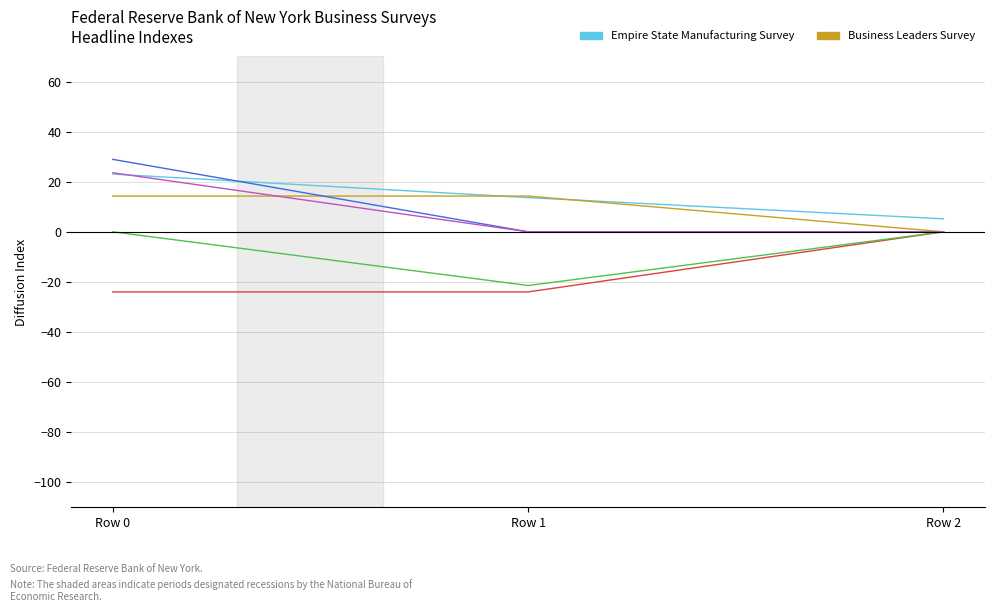

What is the difference between the highest and lowest values at Row 0?

52.9